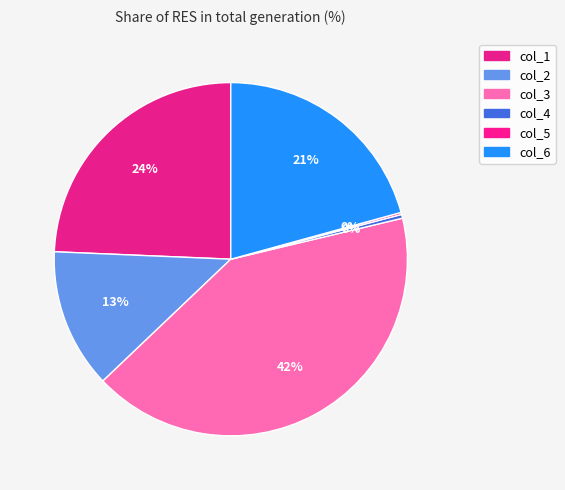

Combined, do col_3 and col_6 account for over 50%?

Yes